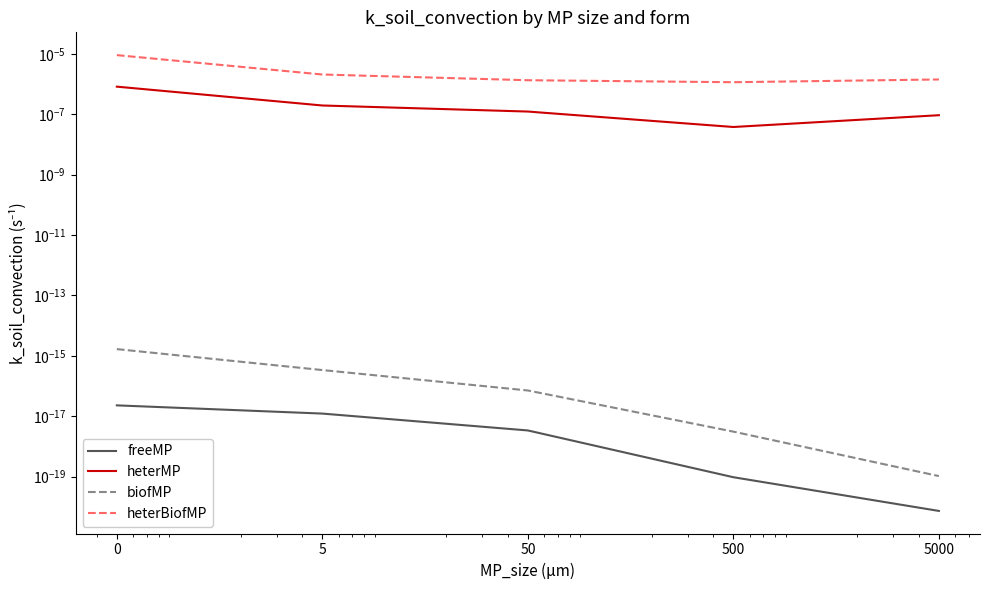

List the series in order of their peak value, highest first.

heterBiofMP, heterMP, biofMP, freeMP